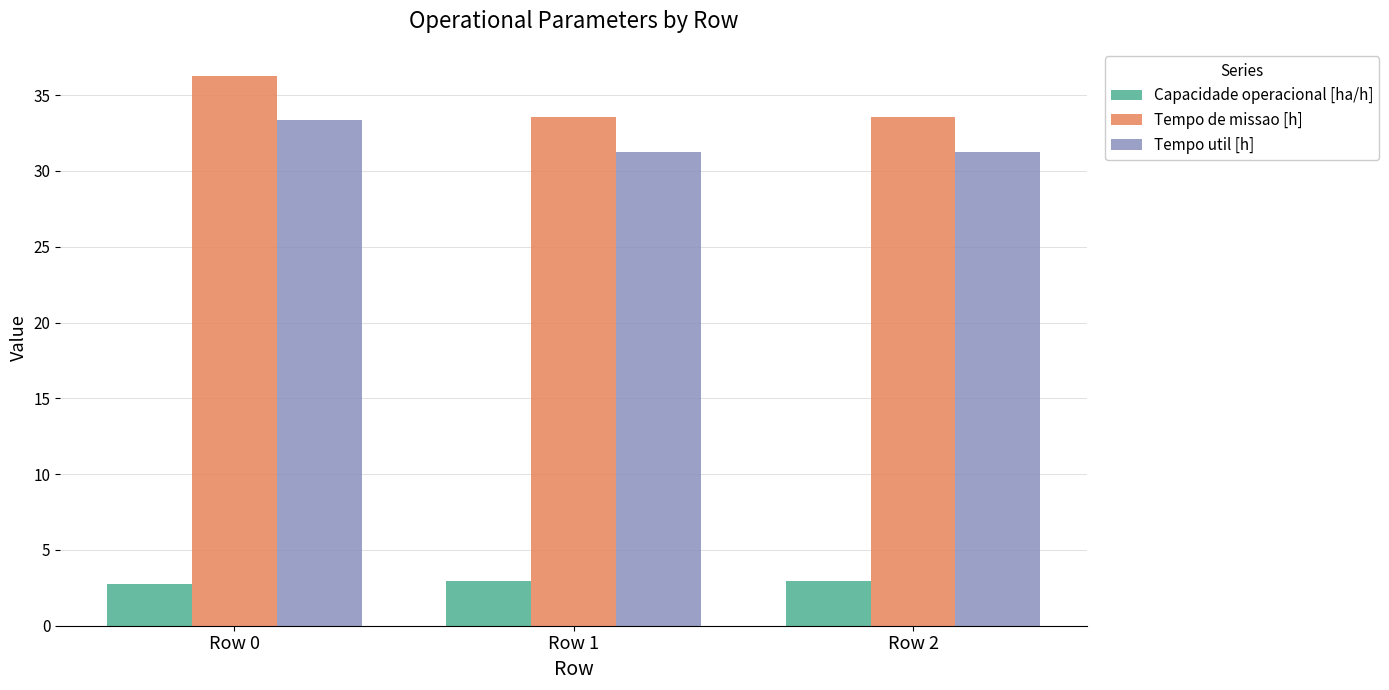

Which series has the largest total across all categories?

Tempo de missao [h]